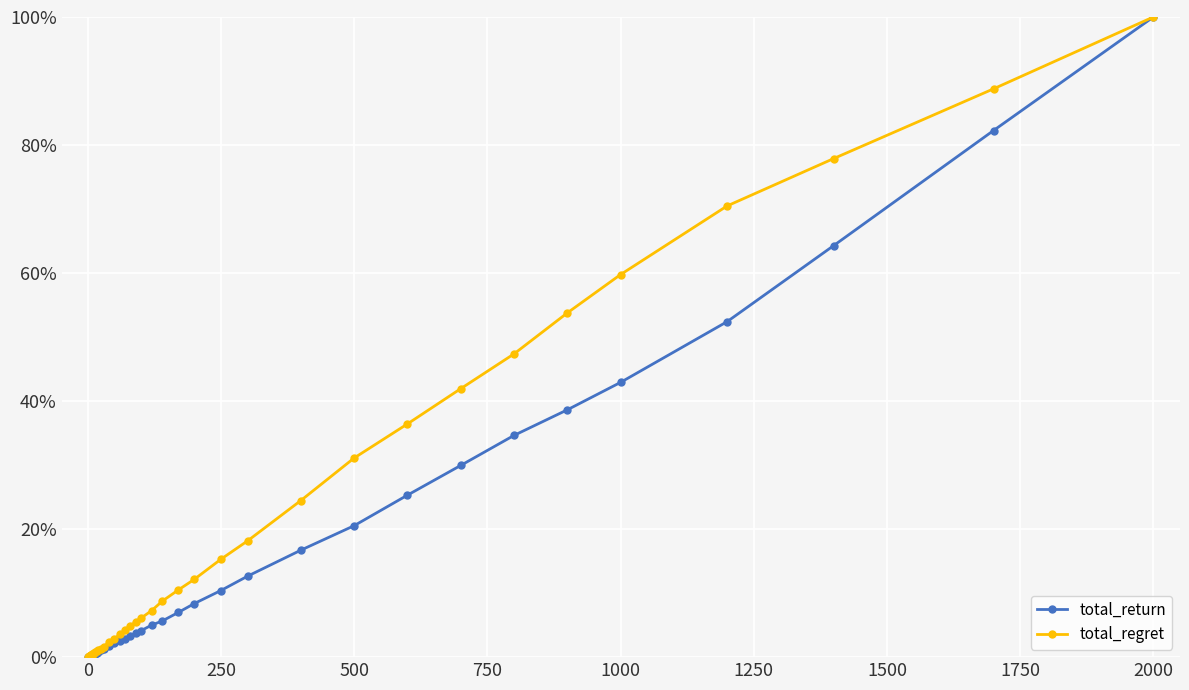

Which series has the largest total across all categories?

total_regret